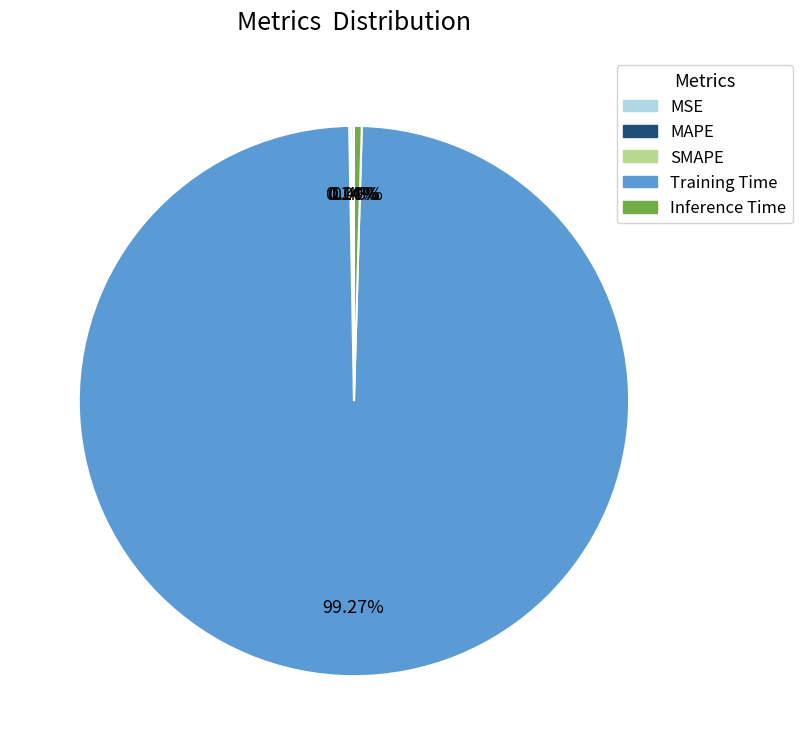

Rank the categories by value from highest to lowest.

Training Time, Inference Time, SMAPE, MAPE, MSE